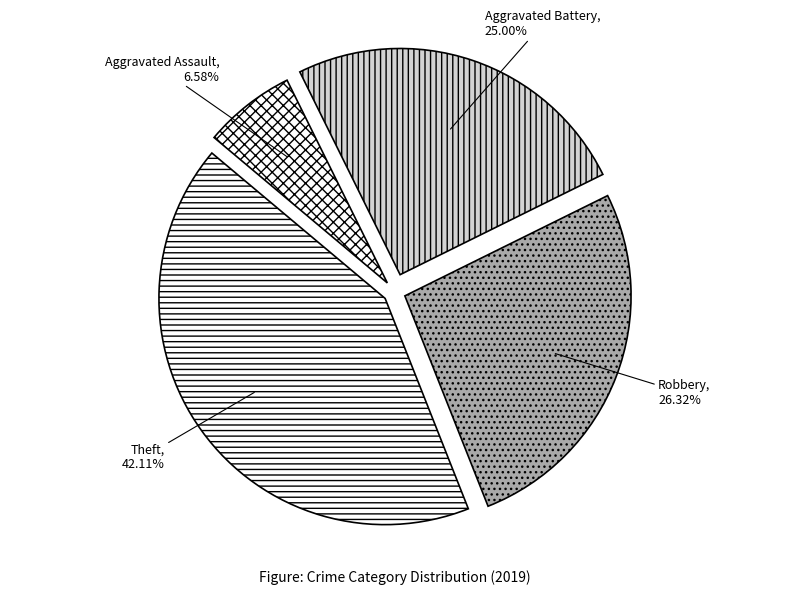

Does Robbery account for over 50% of the chart?

No